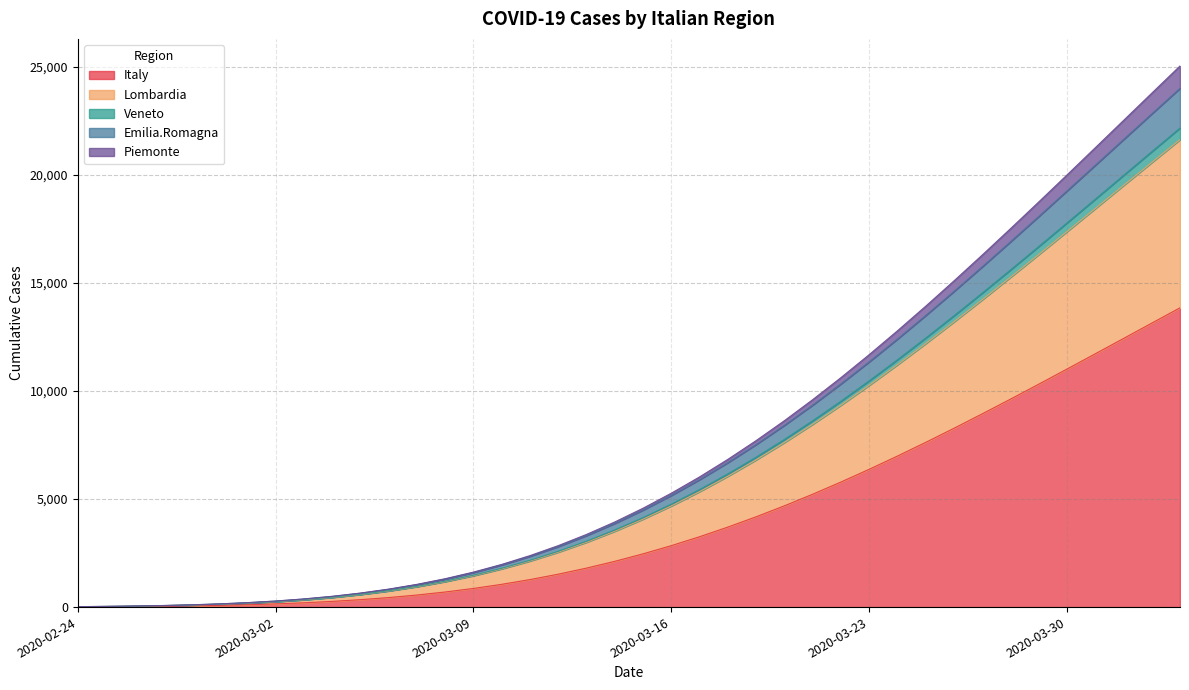

What is the maximum value for Italy?

13852.4